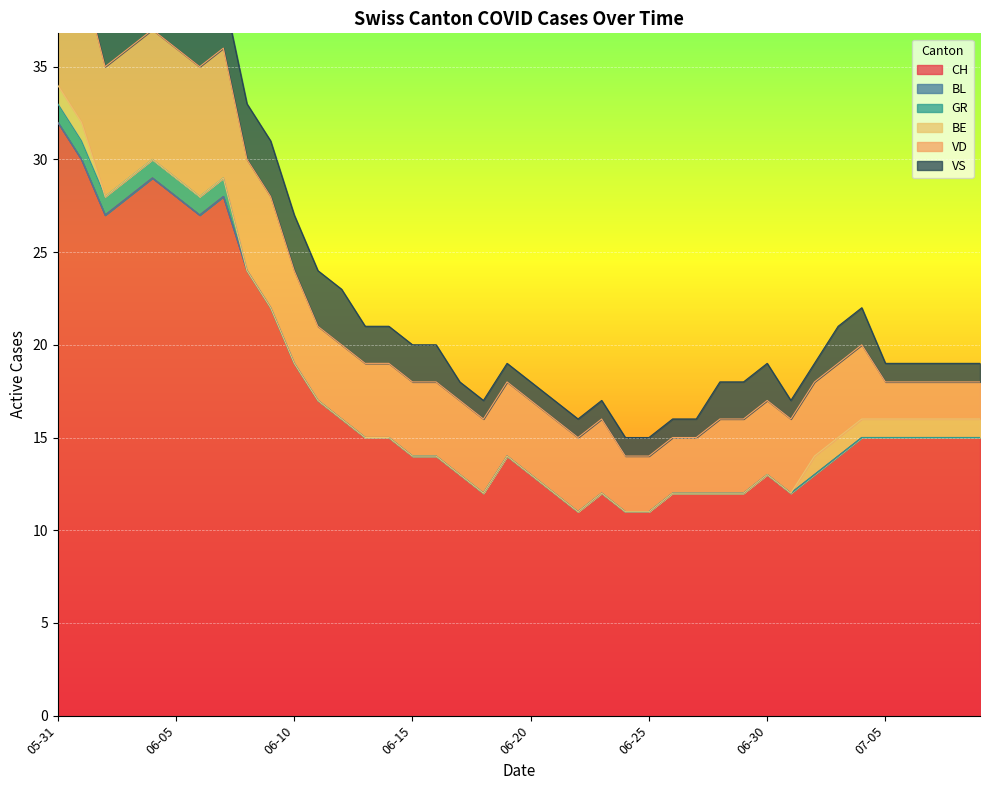

Between 2020-06-02 and 2020-06-25, which series saw the biggest shift?

CH